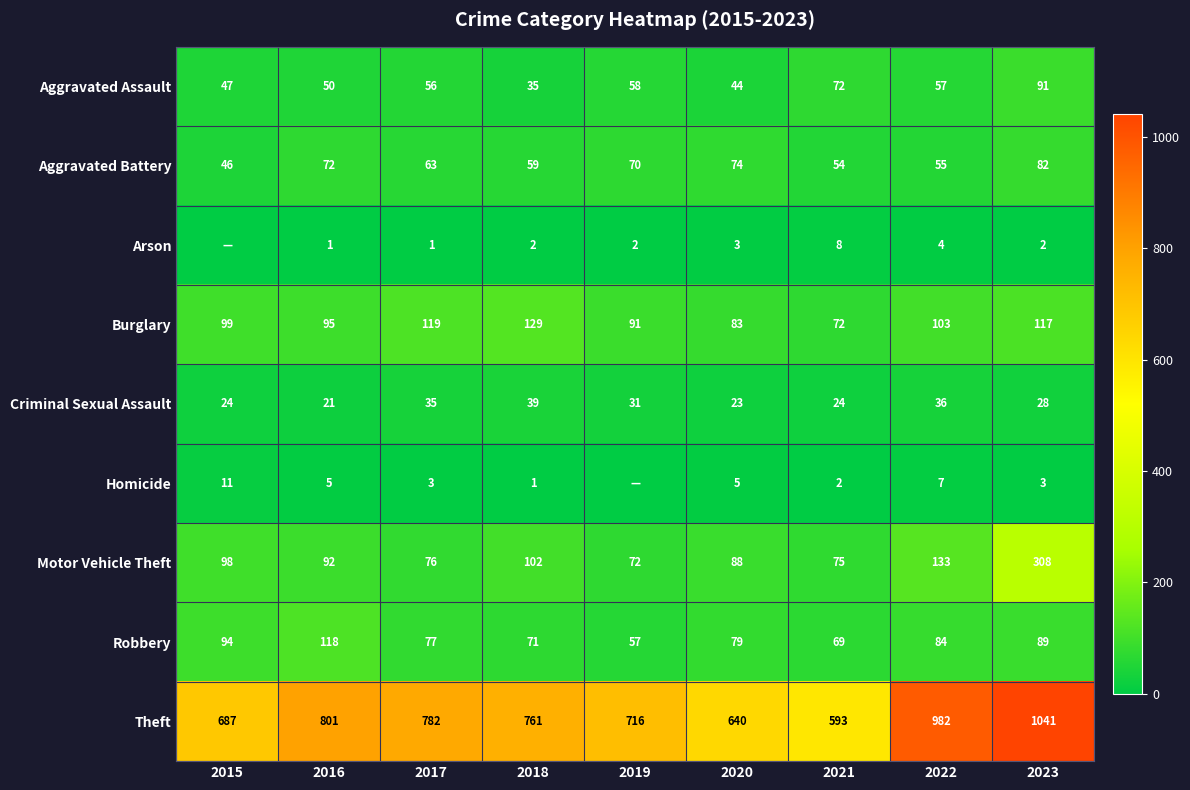

Is the value of Burglary at 2016 greater than the value of Criminal Sexual Assault at 2017?

Yes